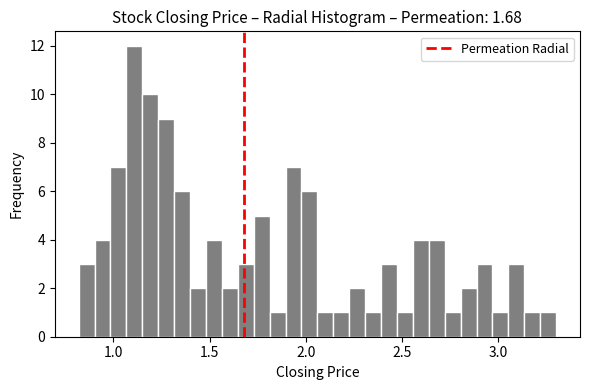

Around what value on the x-axis is the tallest bar? Give the approximate position of its centre, as read against the axis.

1.10